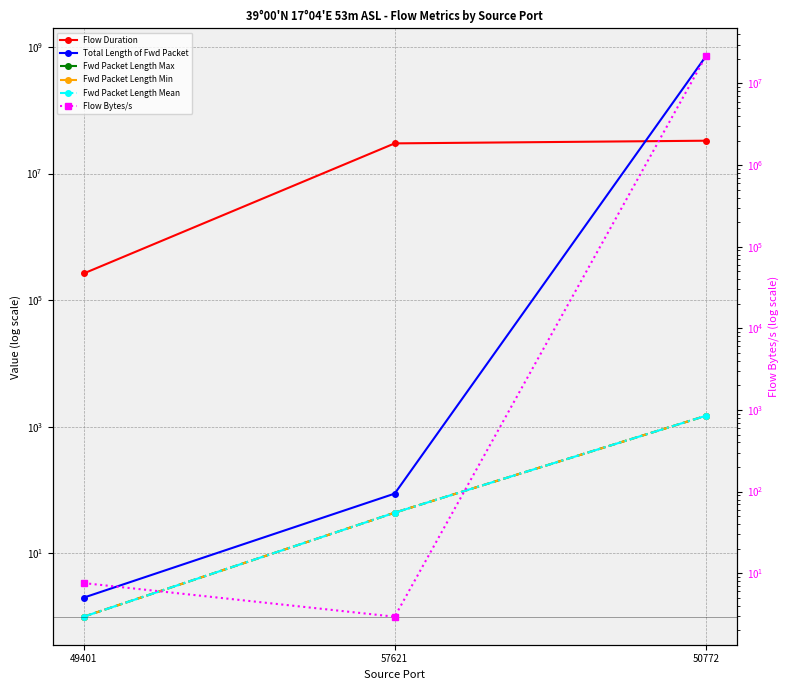

What position from the right is 49401?

3